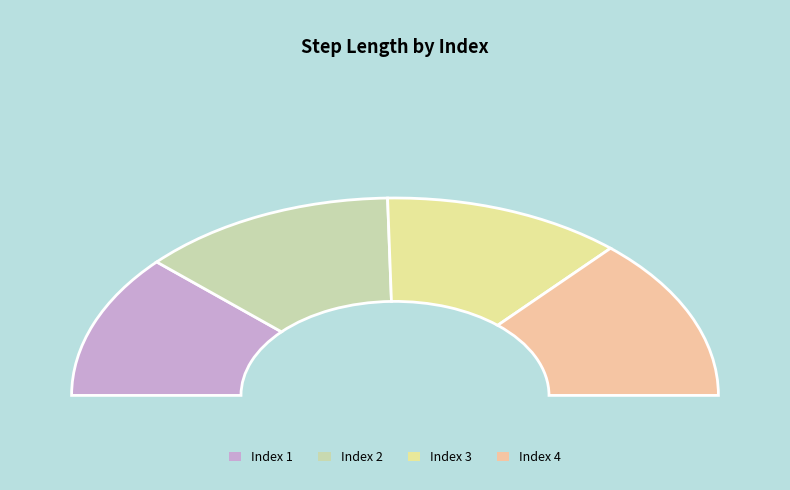

Which slice is the smallest?

1